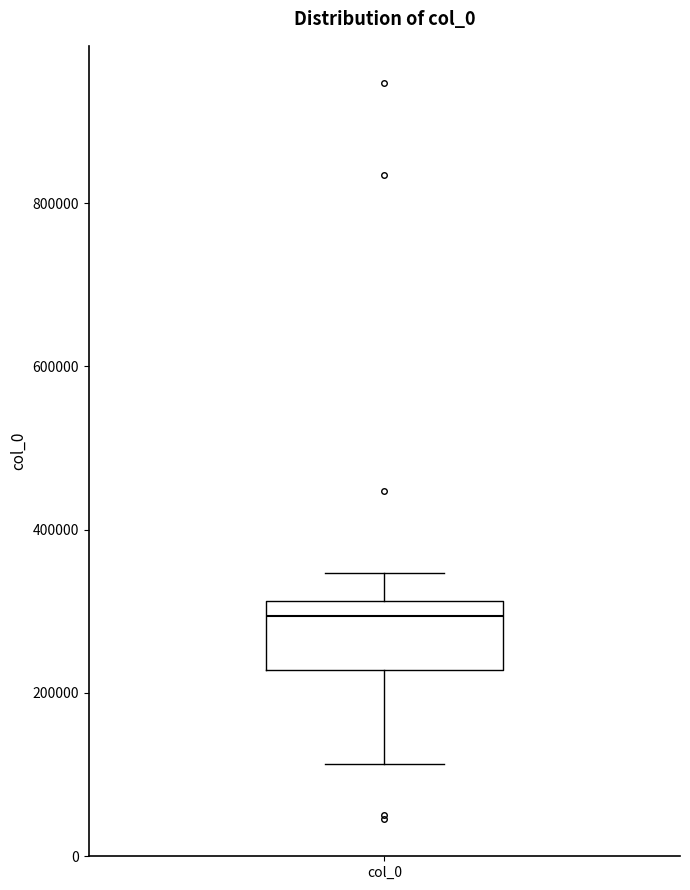

Transcribe this box plot: give where the median line is, the range the box spans, and where the two whiskers end, as read against the y-axis. The values are not printed on the chart, so give them approximately, as read against the axis.

median 300000, box 220000 to 320000, whiskers 120000 to 340000